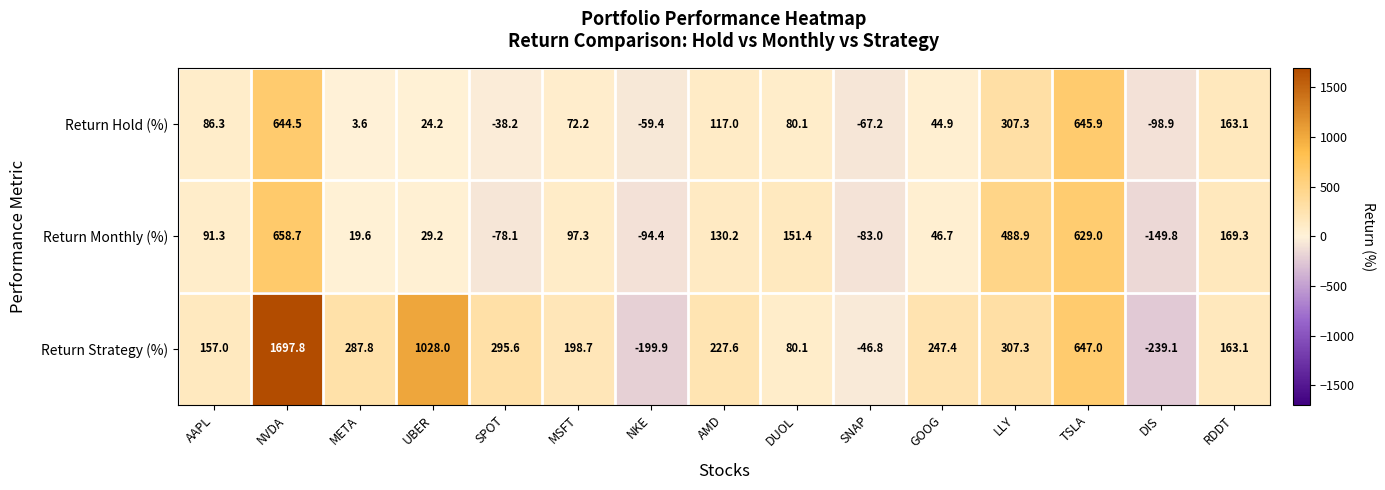

List the labels in order of Return Strategy (%) value, smallest first.

DIS, NKE, SNAP, DUOL, AAPL, RDDT, MSFT, AMD, GOOG, META, SPOT, LLY, TSLA, UBER, NVDA